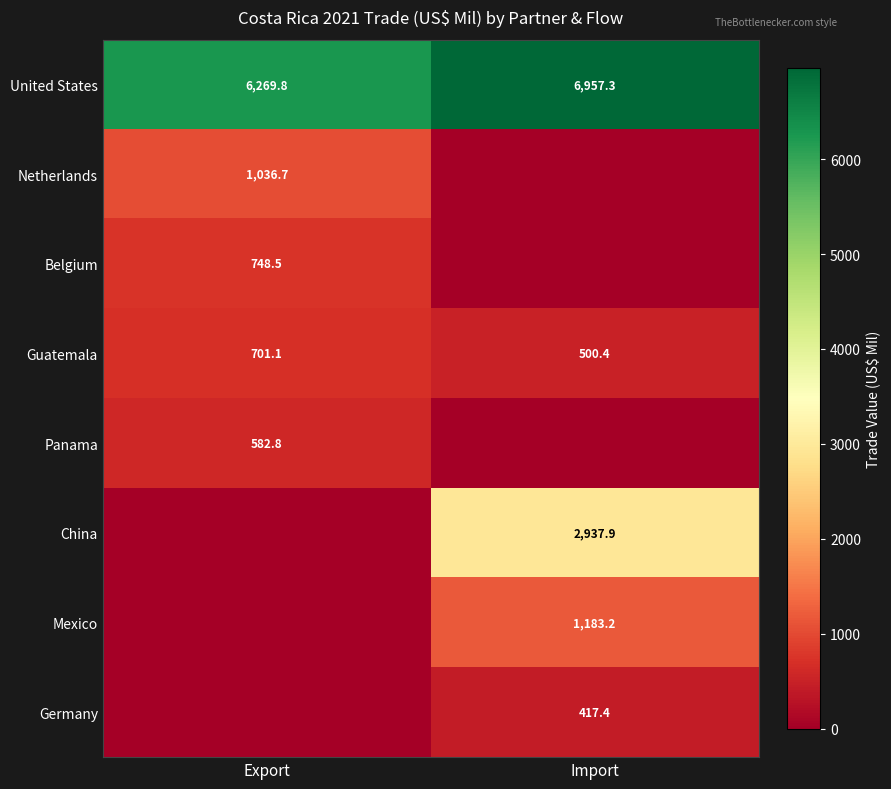

The value of Netherlands at Export is 1503.2. True or false?

False